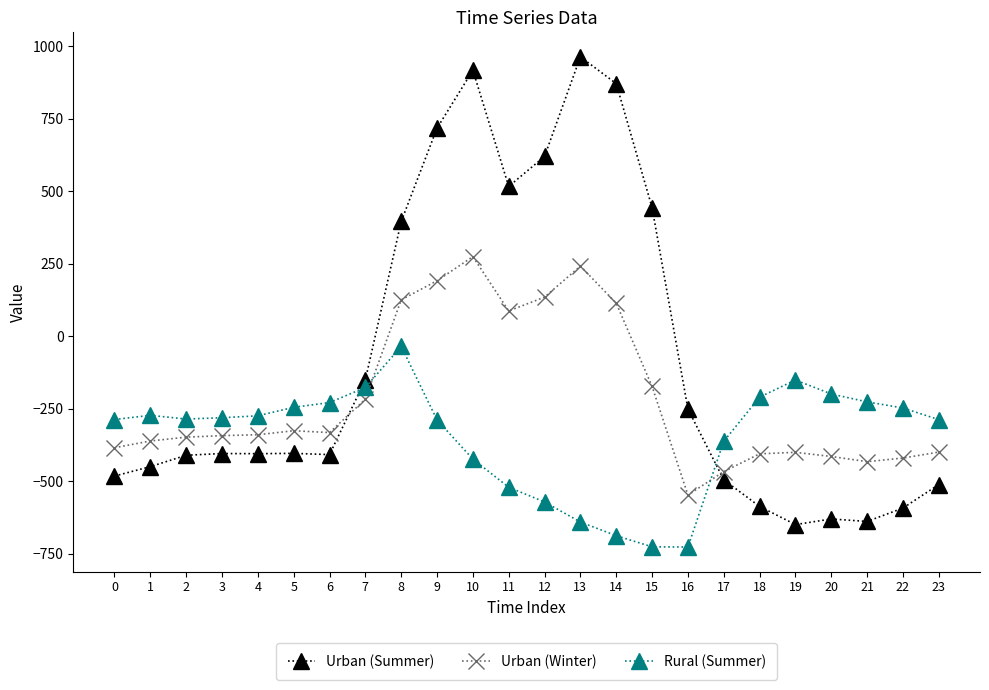

Which series has the largest range (max minus min)?

Urban (Summer)